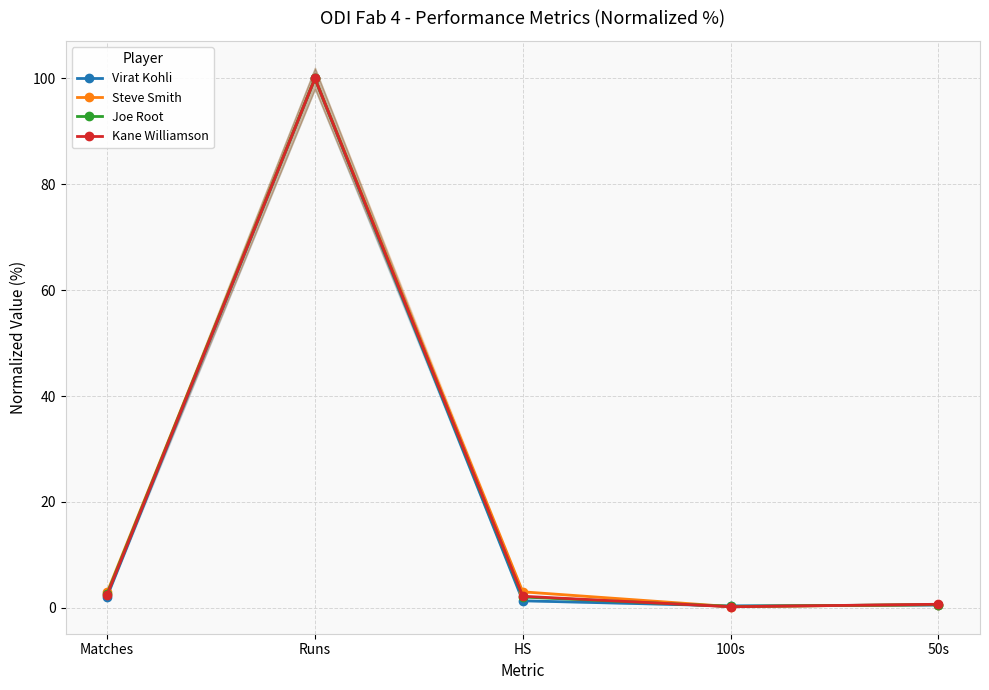

At HS, list the series in order from largest to smallest.

Steve Smith, Kane Williamson, Joe Root, Virat Kohli